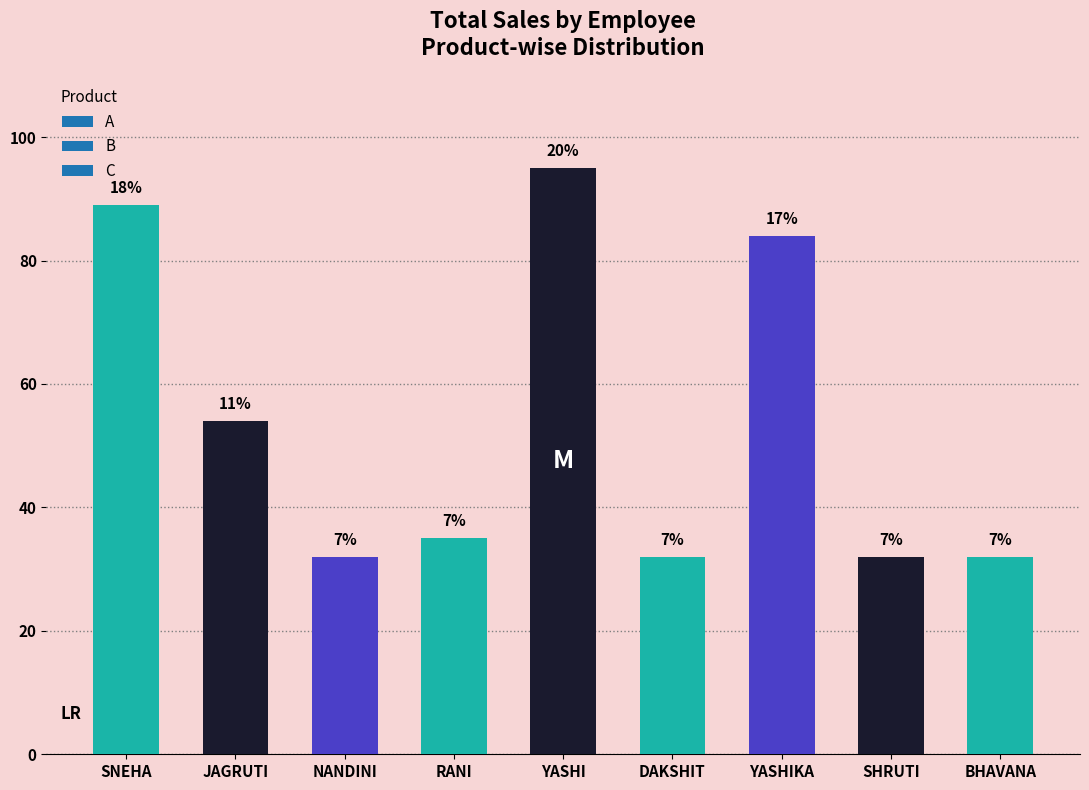

What position from the right is YASHIKA?

3